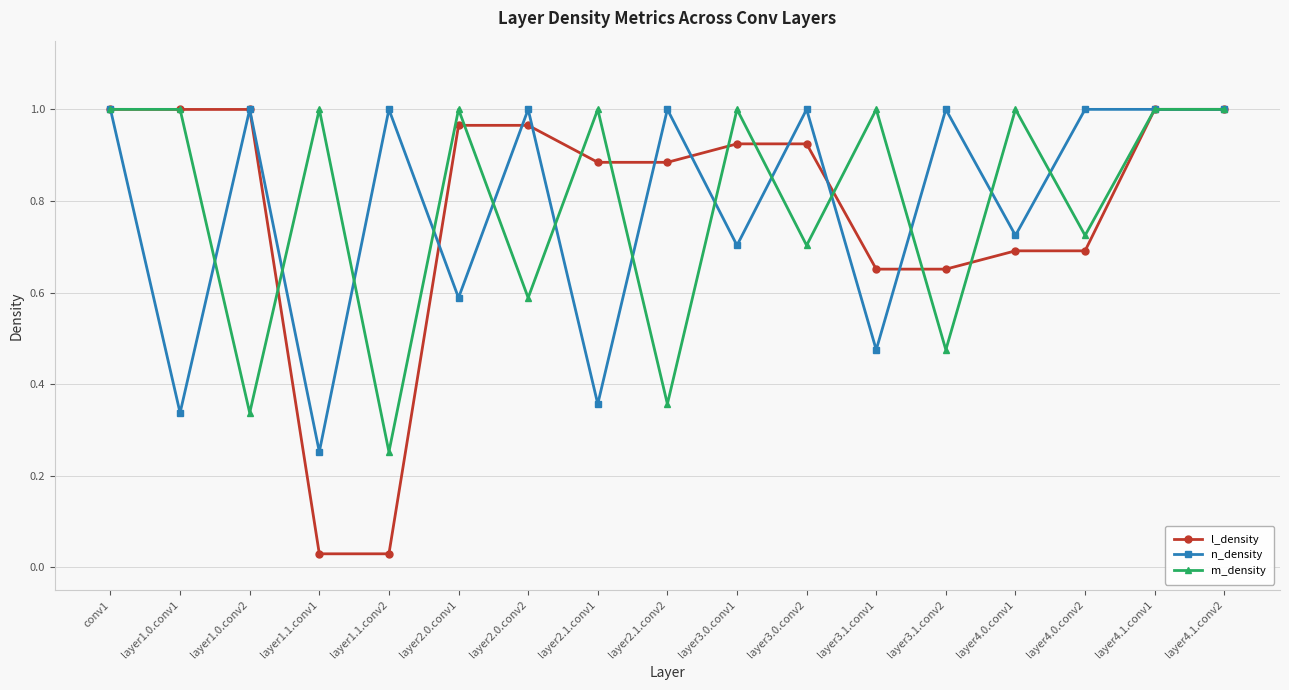

What is the total value across all series at layer3.0.conv2?

2.6